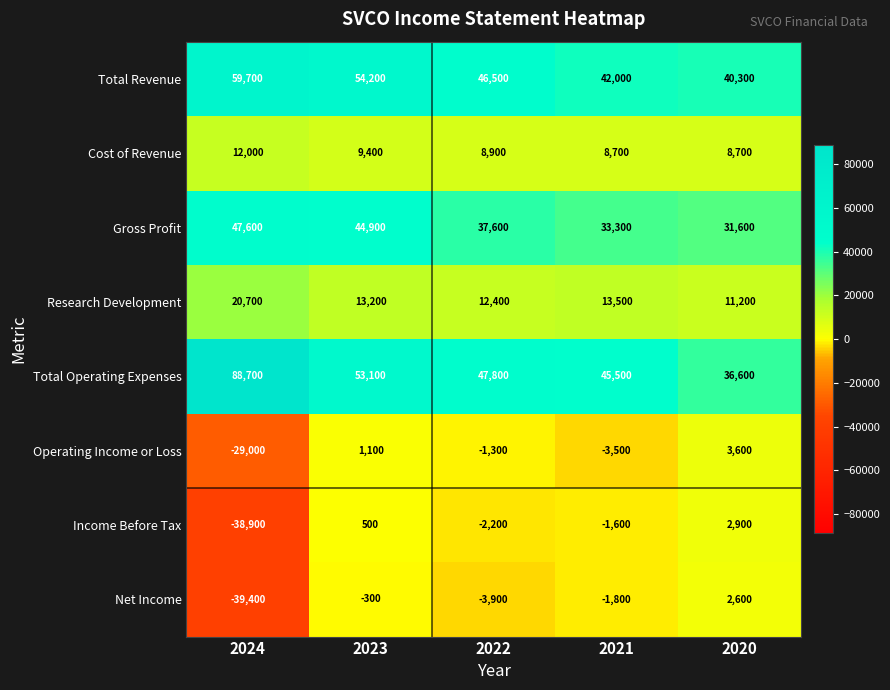

Which series has the largest total across all categories?

Total Operating Expenses